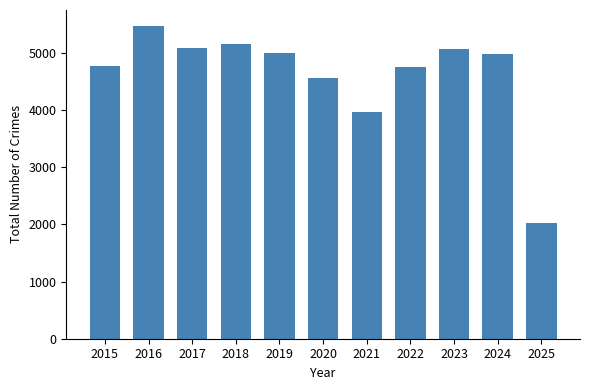

What is the change in value from 2019 to 2025?

-2983